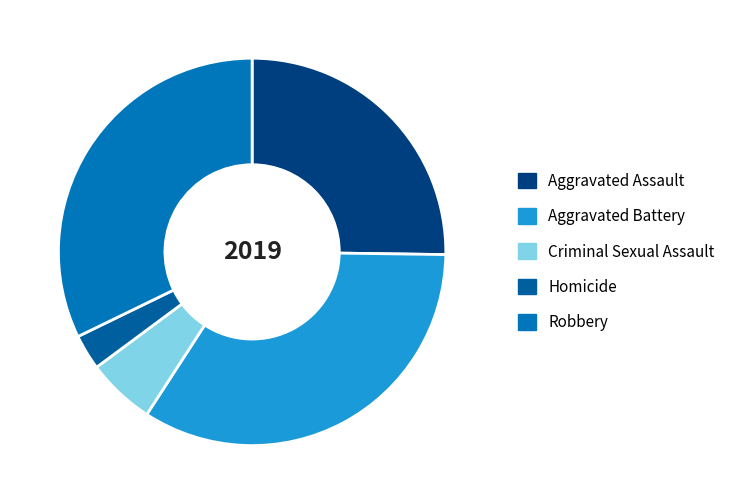

Count the number of slices in the pie.

5